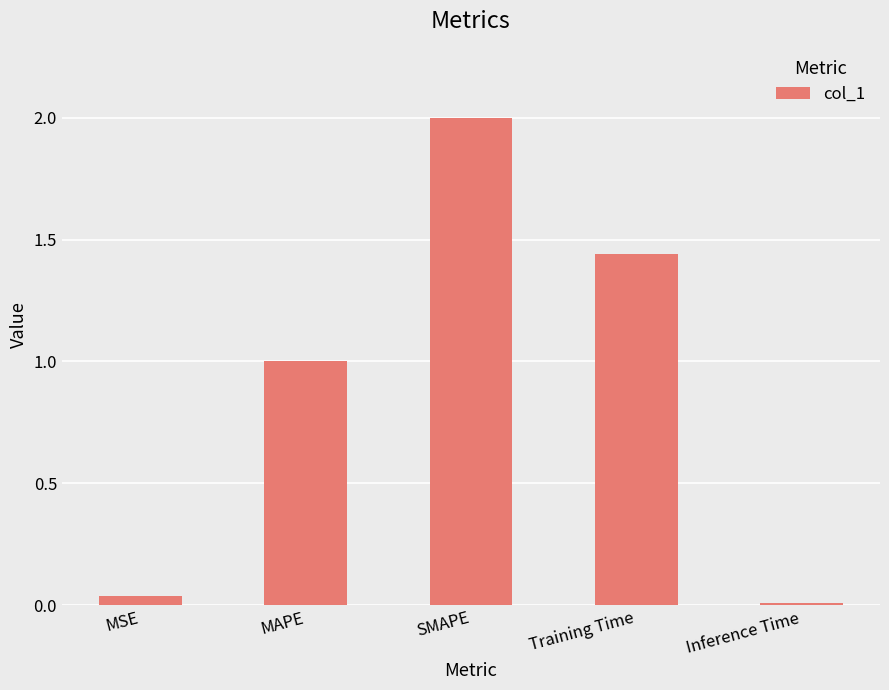

What is the label of the 5th bar from the left?

Inference Time